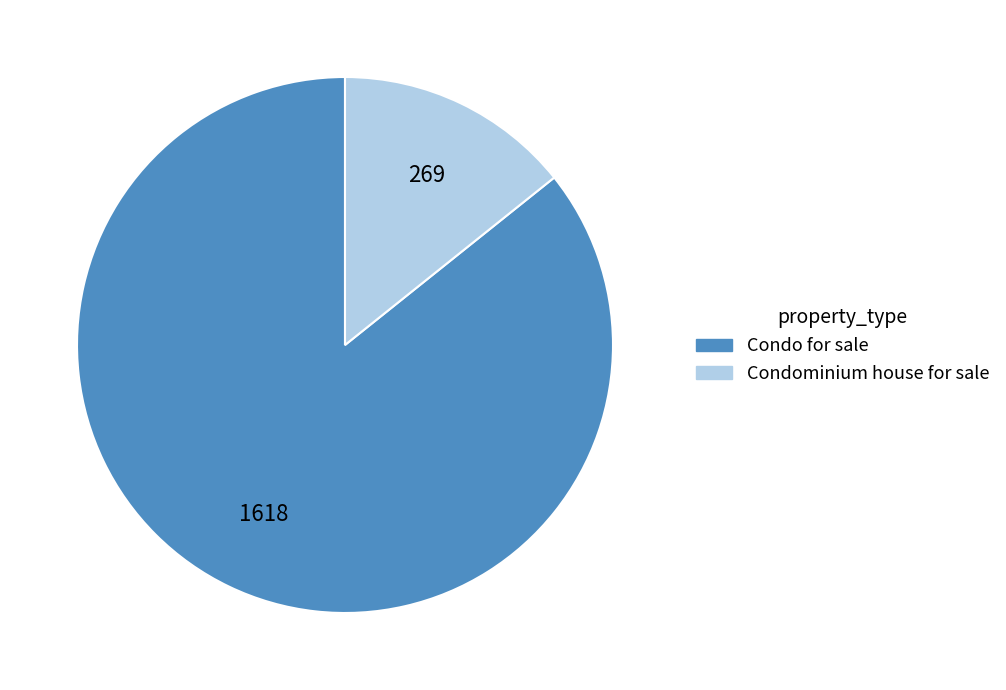

Do Condo for sale and Condominium house for sale together represent more than half of the pie?

Yes